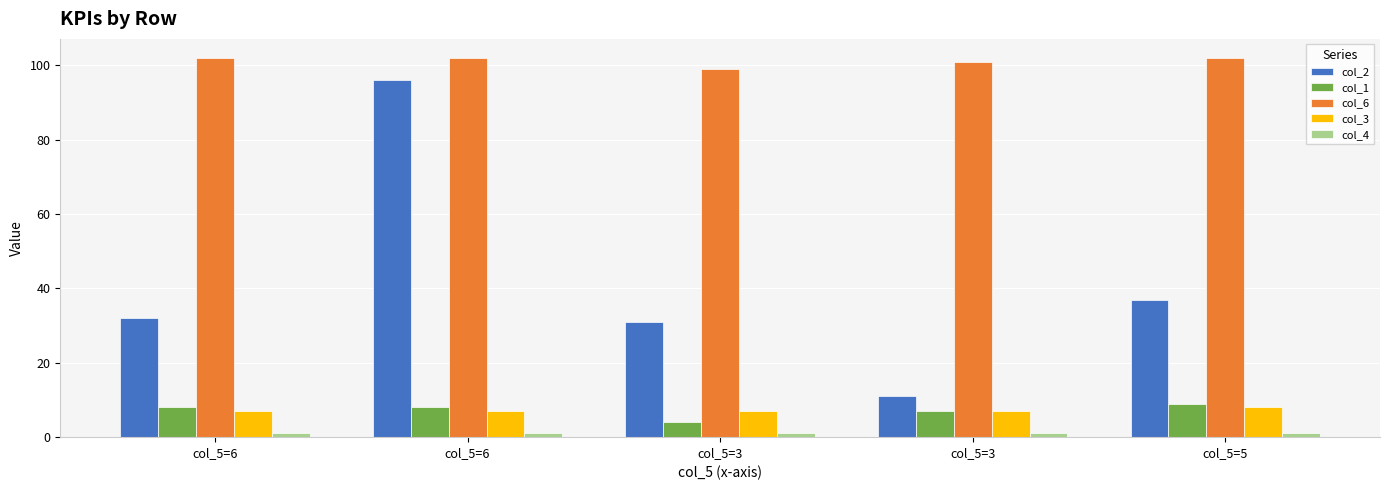

Are the bars grouped side by side (vs. stacked)?

Yes